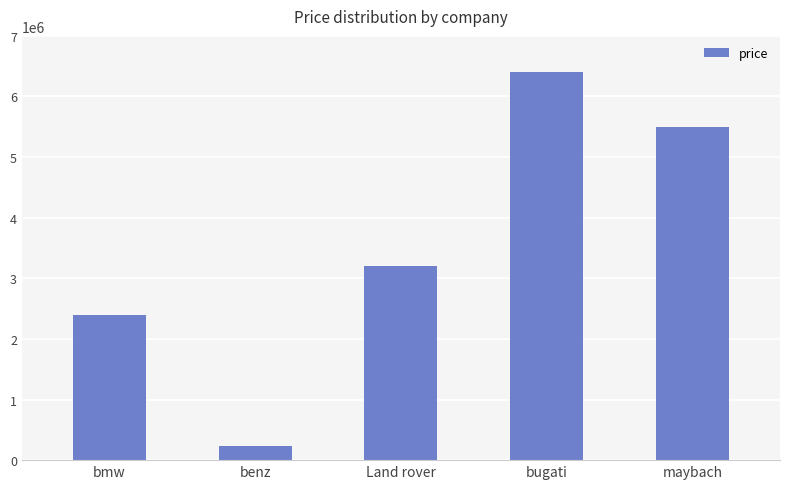

Reading left to right, transcribe all the data shown in this chart.

bmw=2400000	benz=240000	Land rover=3200000	bugati=6400000	maybach=5500000